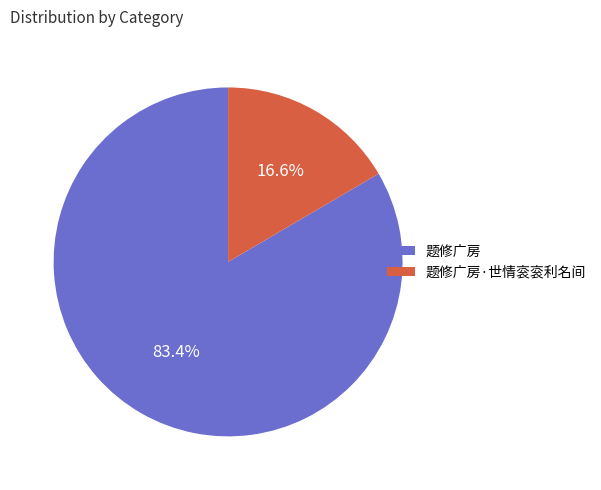

Count the number of slices in the pie.

2